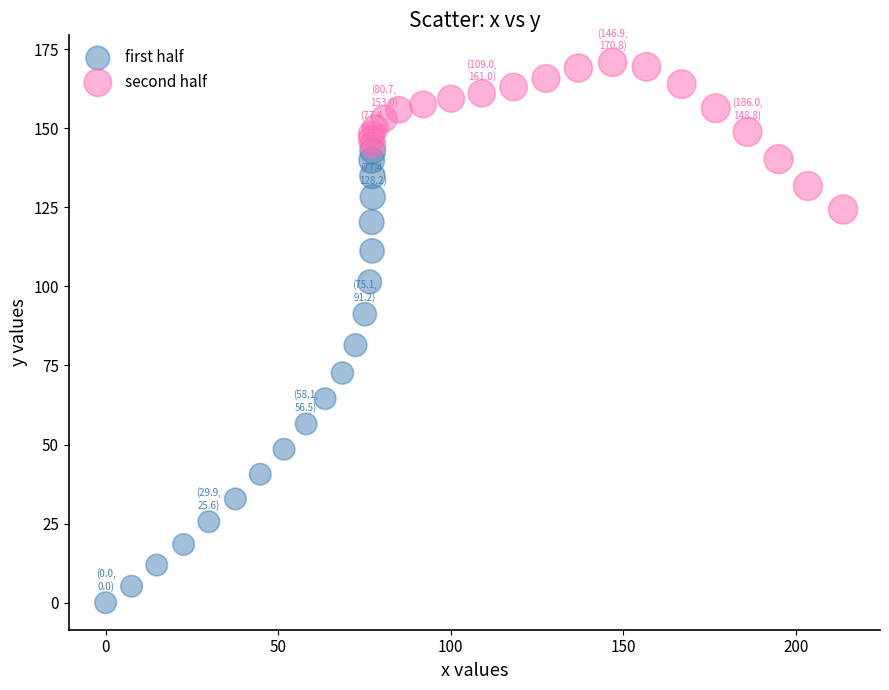

Which series has the largest Y range (max minus min)?

first half